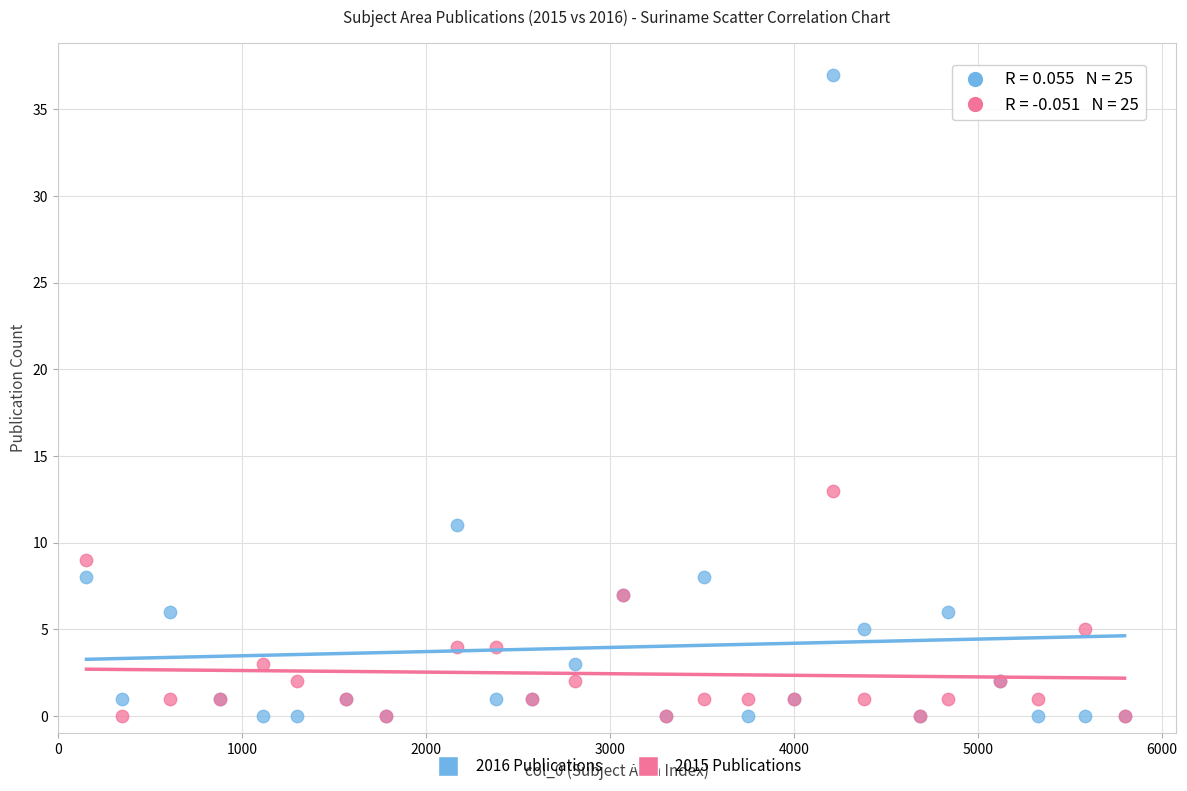

In the 2016 Publications series, what Y value is closest to 18?

11